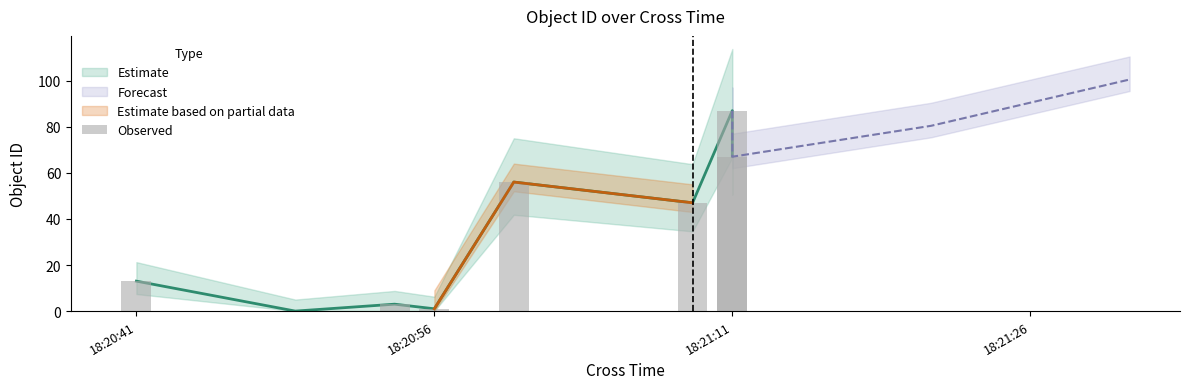

Does the chart contain stacked bars?

No